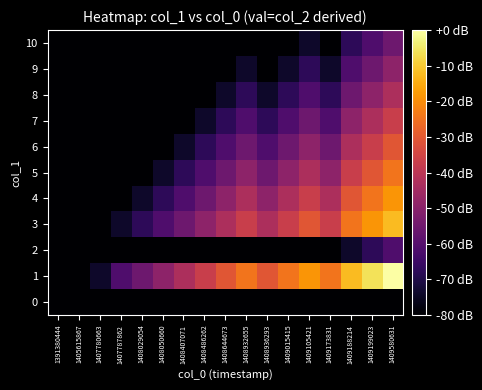

Count the number of data series in this chart.

11